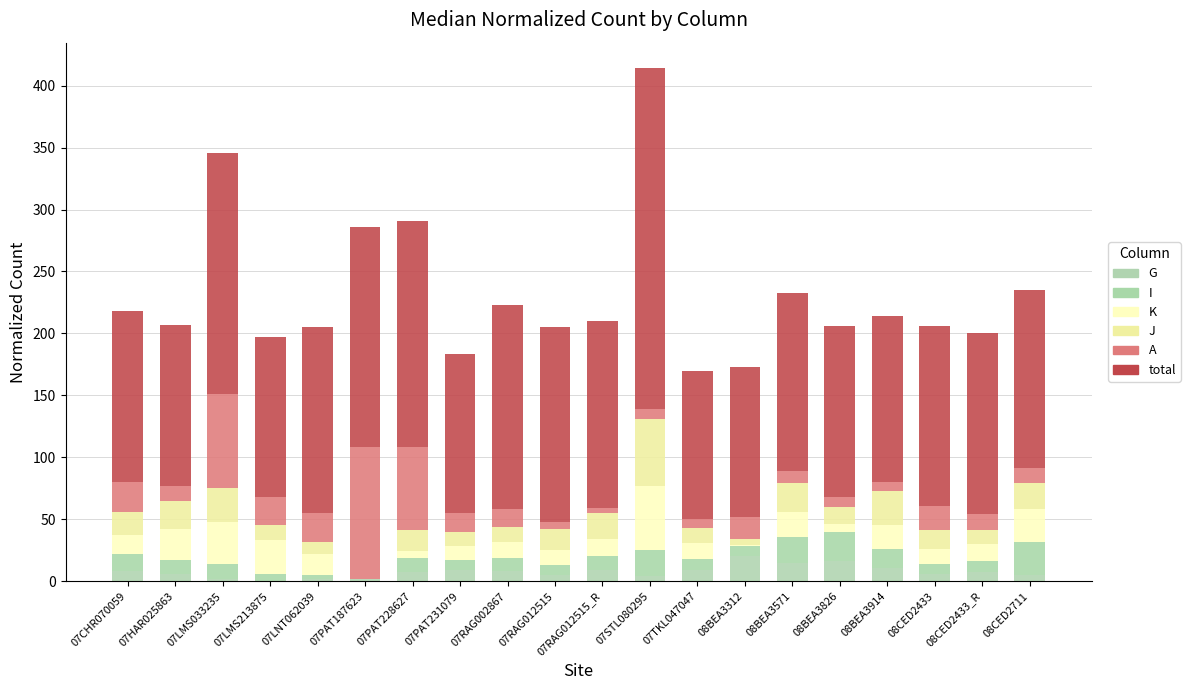

The J series shows 3 at 07PAT231079. True or false?

False